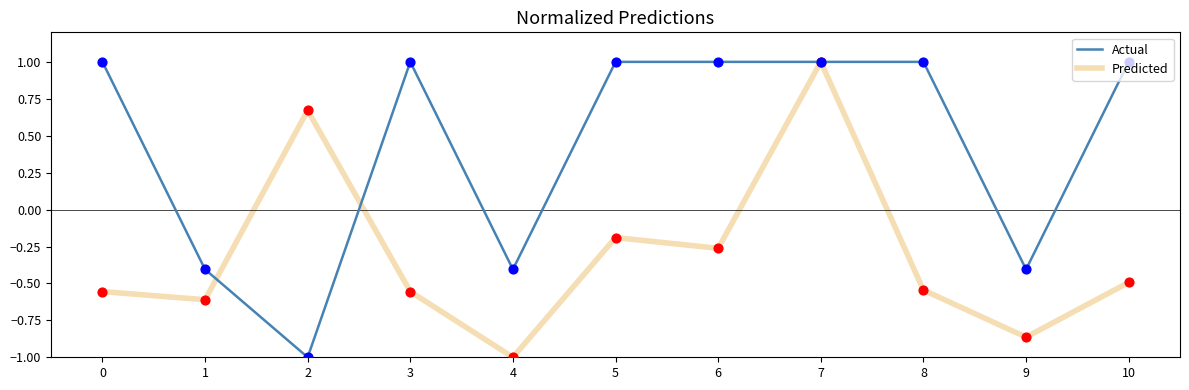

What is the total value across all series at 7?

2.0